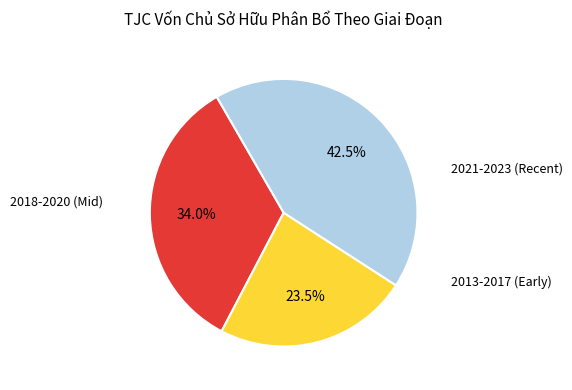

Is there a majority slice in this chart?

No